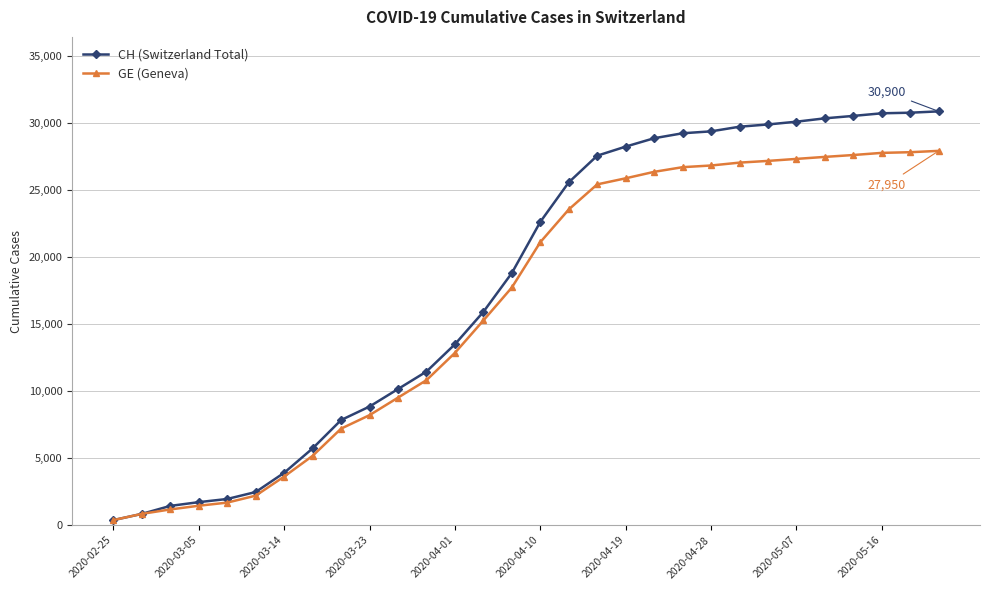

What is the value of the CH (Switzerland Total) point at the 25th from the left?

30129